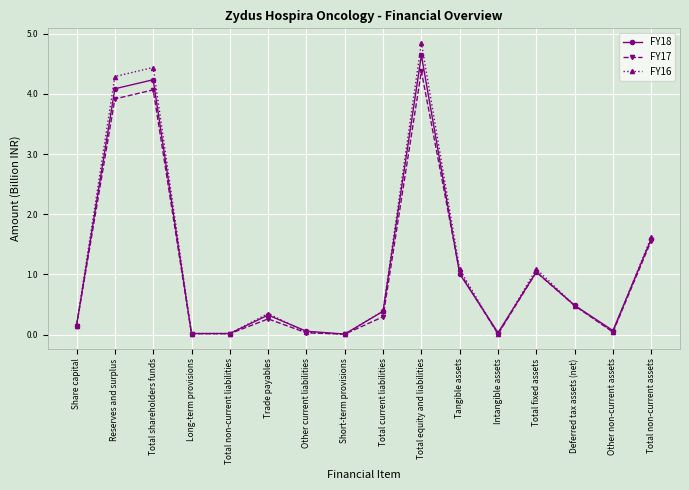

The value of FY17 at Other non-current assets is 0.0. True or false?

True